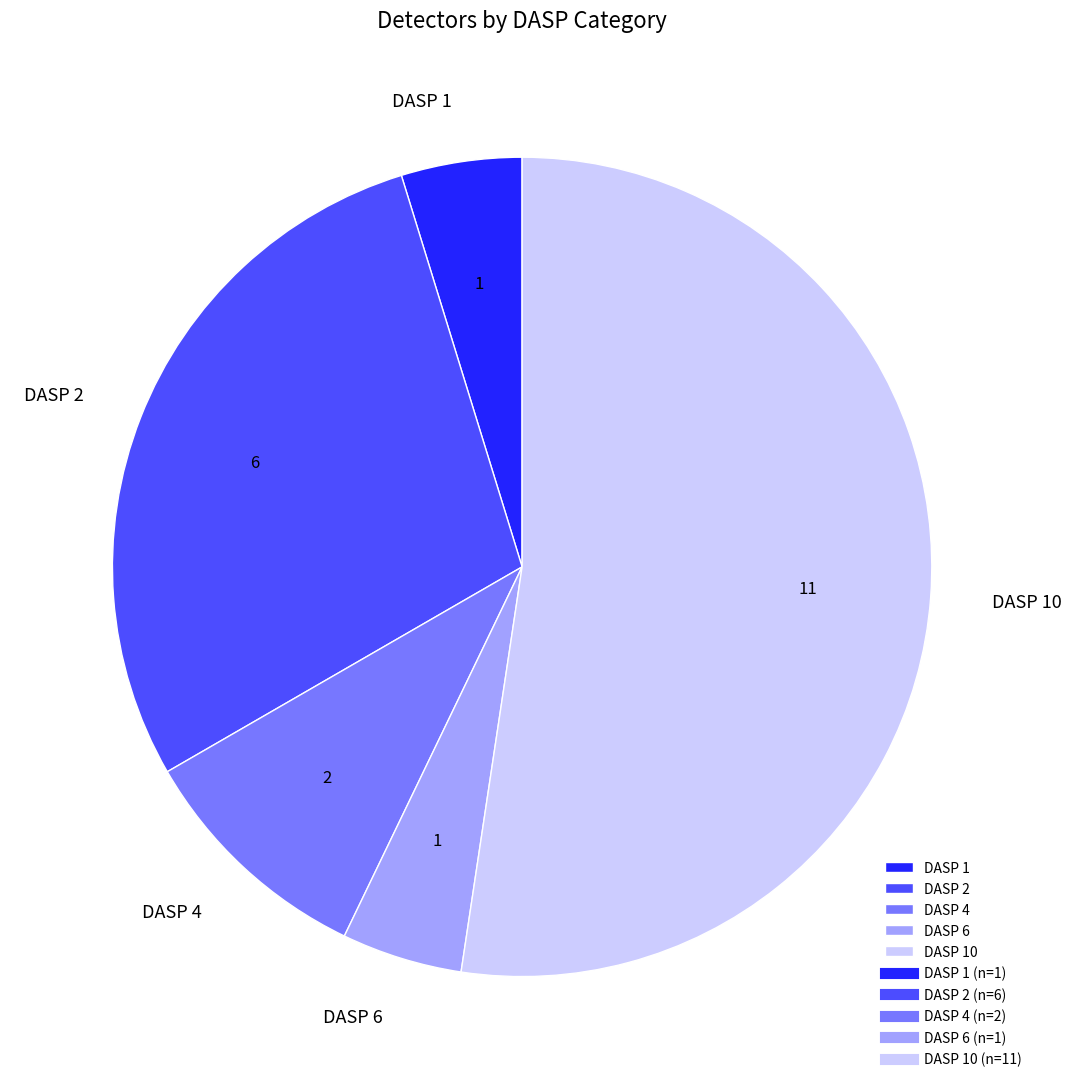

How many slices are in this pie chart?

5